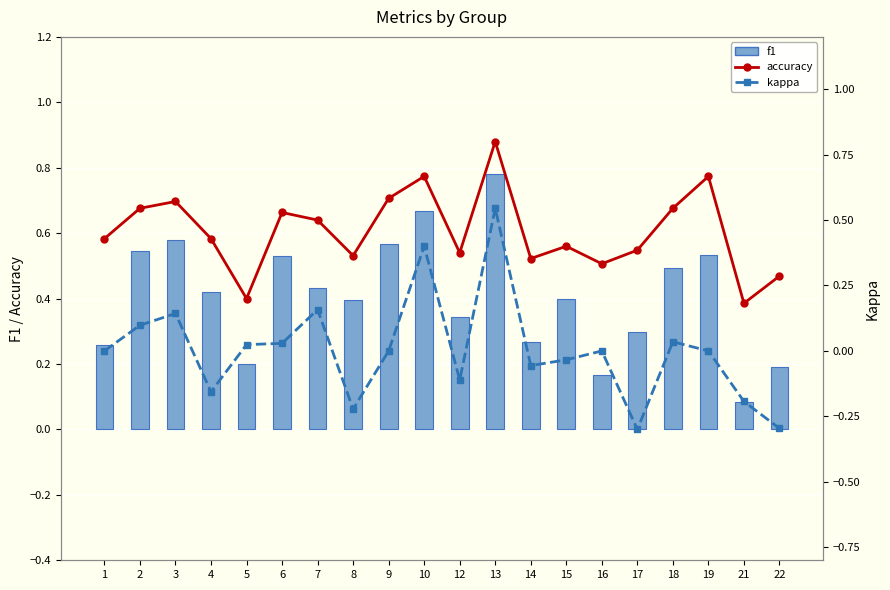

Which series has the largest range (max minus min)?

kappa